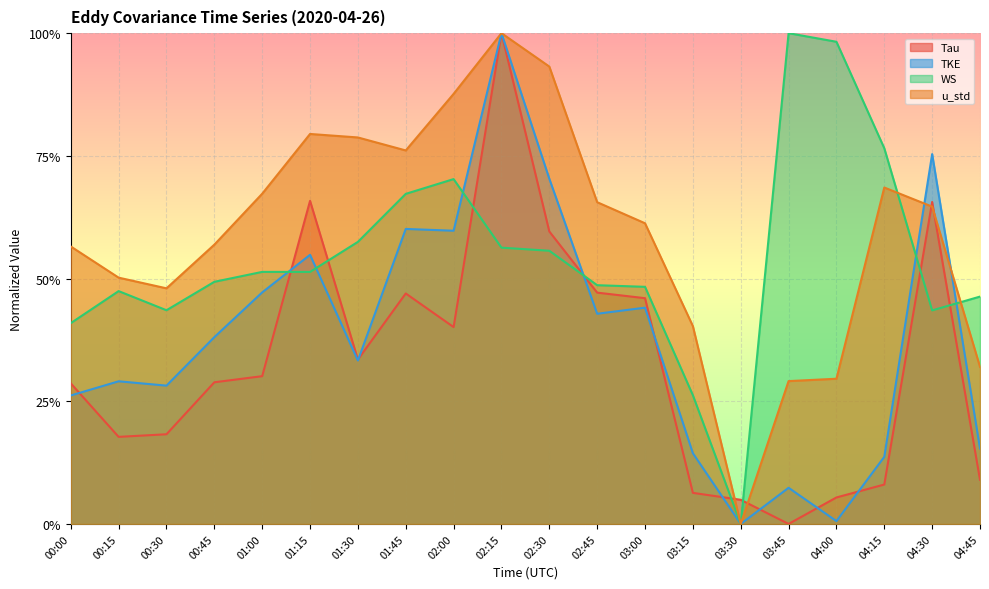

In Tau, how many points are higher than both neighbors (excluding endpoints)?

4